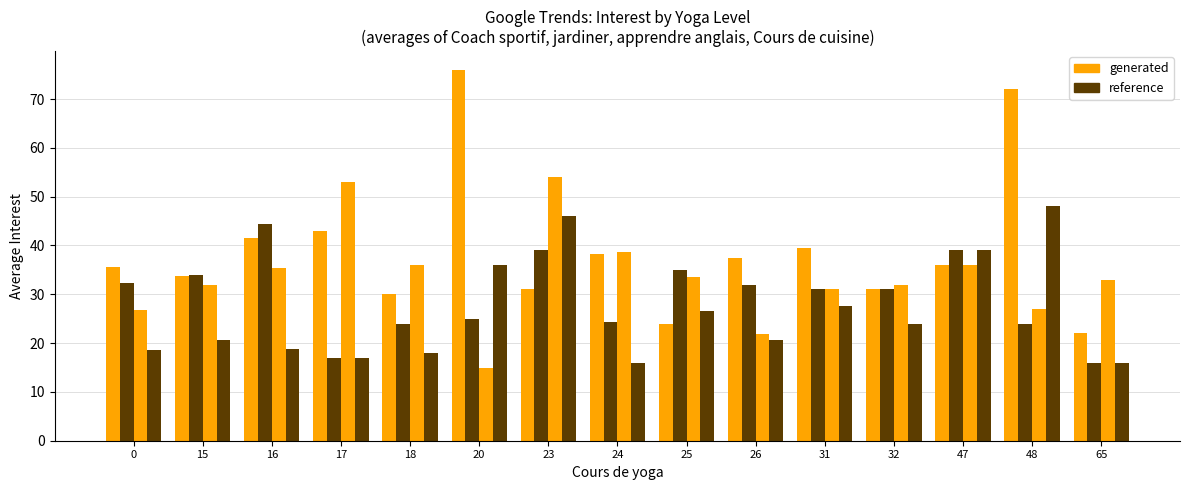

Count the number of categories in the chart.

15